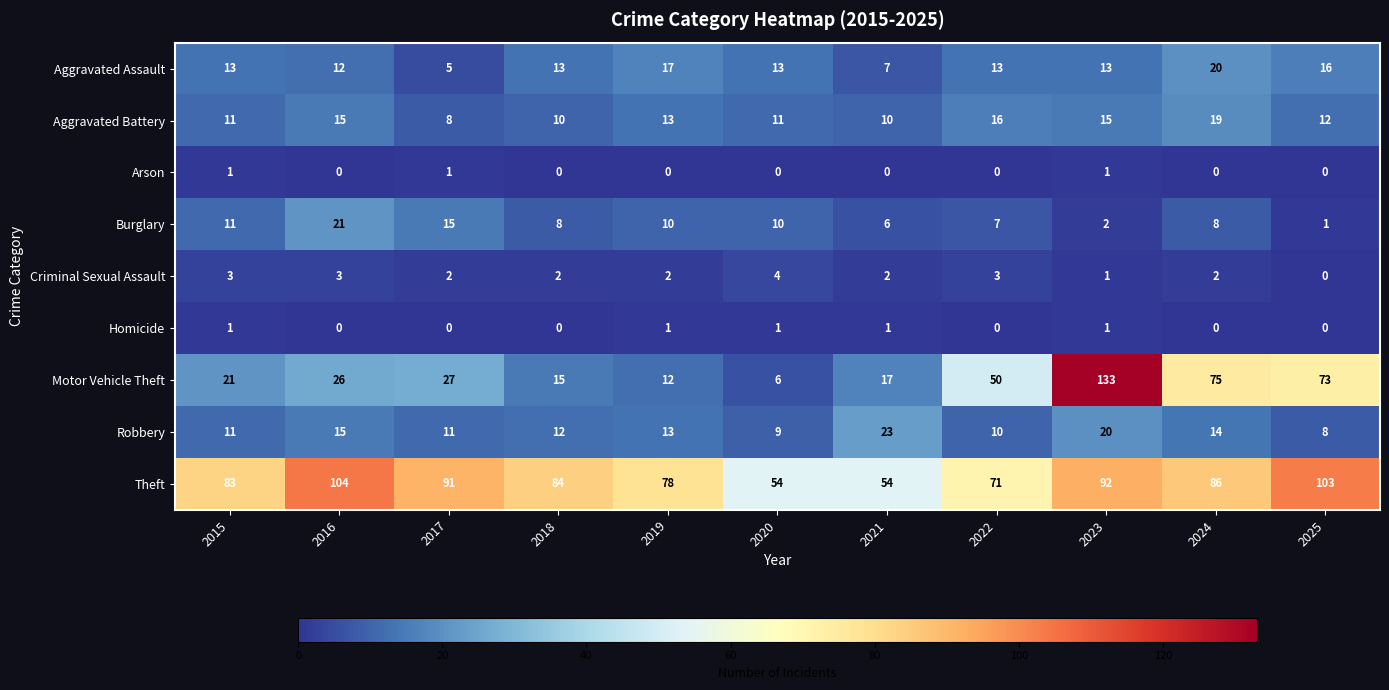

Read the Motor Vehicle Theft value at 2023.

133